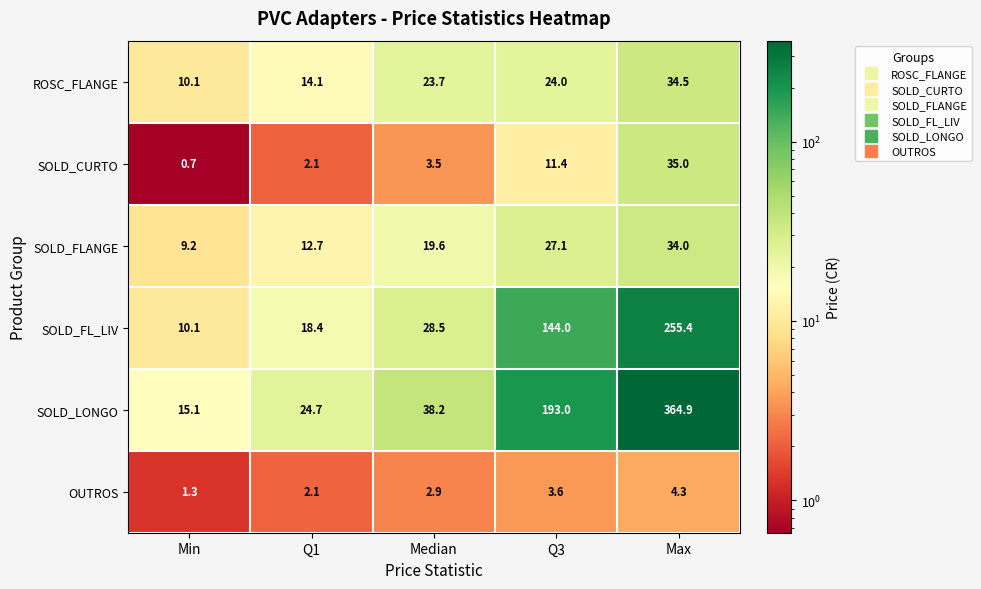

Which series has the widest spread of values?

SOLD_LONGO